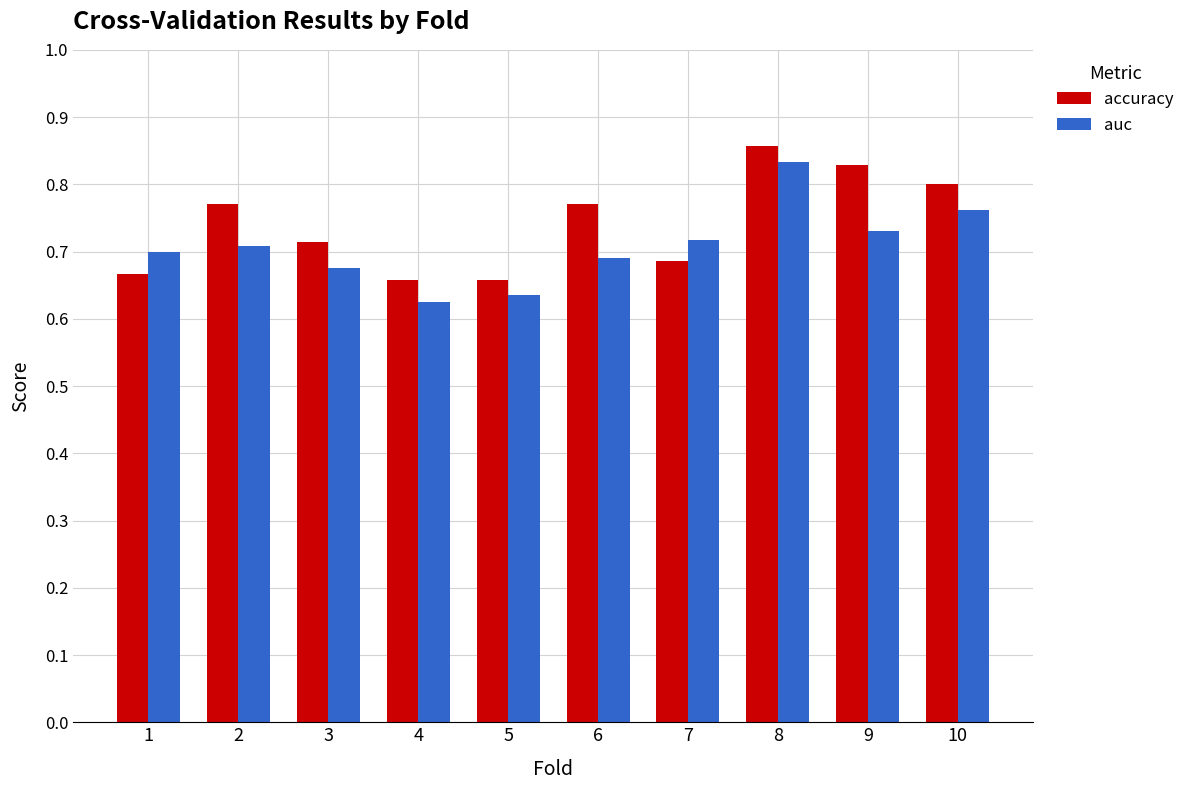

How many auc values are between 0 and 1?

10